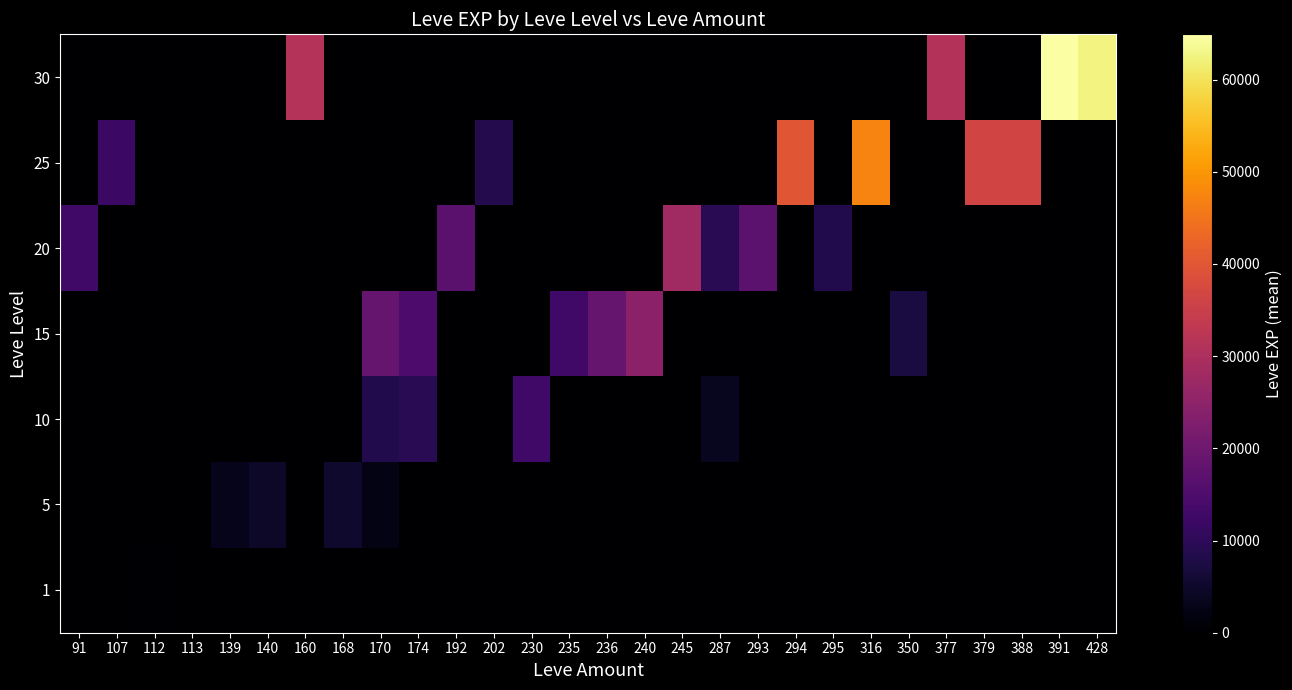

Reading right to left, list all the values displayed in this chart.

1: 428=0.0	391=0.0	388=0.0	379=0.0	377=0.0	350=0.0	316=0.0	295=0.0	294=0.0	293=0.0	287=0.0	245=0.0	240=0.0	236=0.0	235=0.0	230=0.0	202=0.0	192=0.0	174=0.0	170=0.0	168=0.0	160=0.0	140=0.0	139=0.0	113=158.2	112=315.5	107=0.0	91=0.0
5: 428=0.0	391=0.0	388=0.0	379=0.0	377=0.0	350=0.0	316=0.0	295=0.0	294=0.0	293=0.0	287=0.0	245=0.0	240=0.0	236=0.0	235=0.0	230=0.0	202=0.0	192=0.0	174=0.0	170=2490.0	168=5220.0	160=0.0	140=4665.0	139=3195.0	113=0.0	112=0.0	107=0.0	91=0.0
10: 428=0.0	391=0.0	388=0.0	379=0.0	377=0.0	350=0.0	316=0.0	295=0.0	294=0.0	293=0.0	287=3780.0	245=0.0	240=0.0	236=0.0	235=0.0	230=13090.0	202=0.0	192=0.0	174=9430.0	170=8583.3	168=0.0	160=0.0	140=0.0	139=0.0	113=0.0	112=0.0	107=0.0	91=0.0
15: 428=0.0	391=0.0	388=0.0	379=0.0	377=0.0	350=7170.0	316=0.0	295=0.0	294=0.0	293=0.0	287=0.0	245=0.0	240=24790.0	236=18910.0	235=13040.0	230=0.0	202=0.0	192=0.0	174=14920.0	170=18910.0	168=0.0	160=0.0	140=0.0	139=0.0	113=0.0	112=0.0	107=0.0	91=0.0
20: 428=0.0	391=0.0	388=0.0	379=0.0	377=0.0	350=0.0	316=0.0	295=8570.0	294=0.0	293=17120.0	287=9540.0	245=28010.0	240=0.0	236=0.0	235=0.0	230=0.0	202=0.0	192=16800.0	174=0.0	170=0.0	168=0.0	160=0.0	140=0.0	139=0.0	113=0.0	112=0.0	107=0.0	91=12960.0
25: 428=0.0	391=0.0	388=36390.0	379=36390.0	377=0.0	350=0.0	316=47200.0	295=0.0	294=39990.0	293=0.0	287=0.0	245=0.0	240=0.0	236=0.0	235=0.0	230=0.0	202=8660.0	192=0.0	174=0.0	170=0.0	168=0.0	160=0.0	140=0.0	139=0.0	113=0.0	112=0.0	107=12000.0	91=0.0
30: 428=62560.0	391=64910.0	388=0.0	379=0.0	377=31070.0	350=0.0	316=0.0	295=0.0	294=0.0	293=0.0	287=0.0	245=0.0	240=0.0	236=0.0	235=0.0	230=0.0	202=0.0	192=0.0	174=0.0	170=0.0	168=0.0	160=31330.0	140=0.0	139=0.0	113=0.0	112=0.0	107=0.0	91=0.0